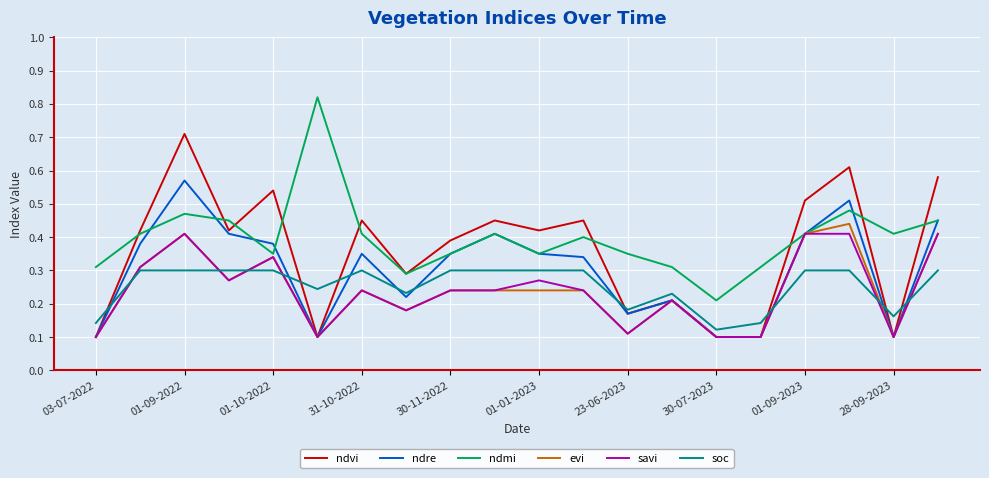

True or false: savi and soc intersect in this chart.

True